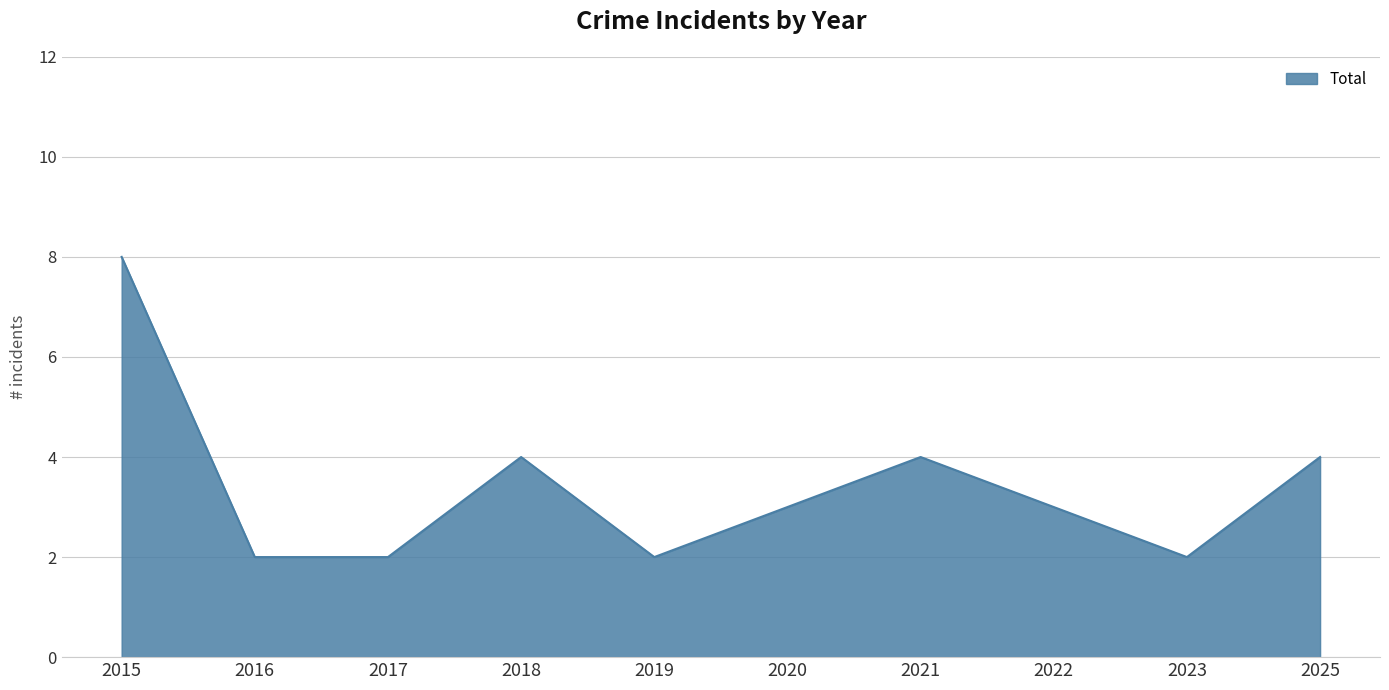

What is the change in value from 2015 to 2020?

-5